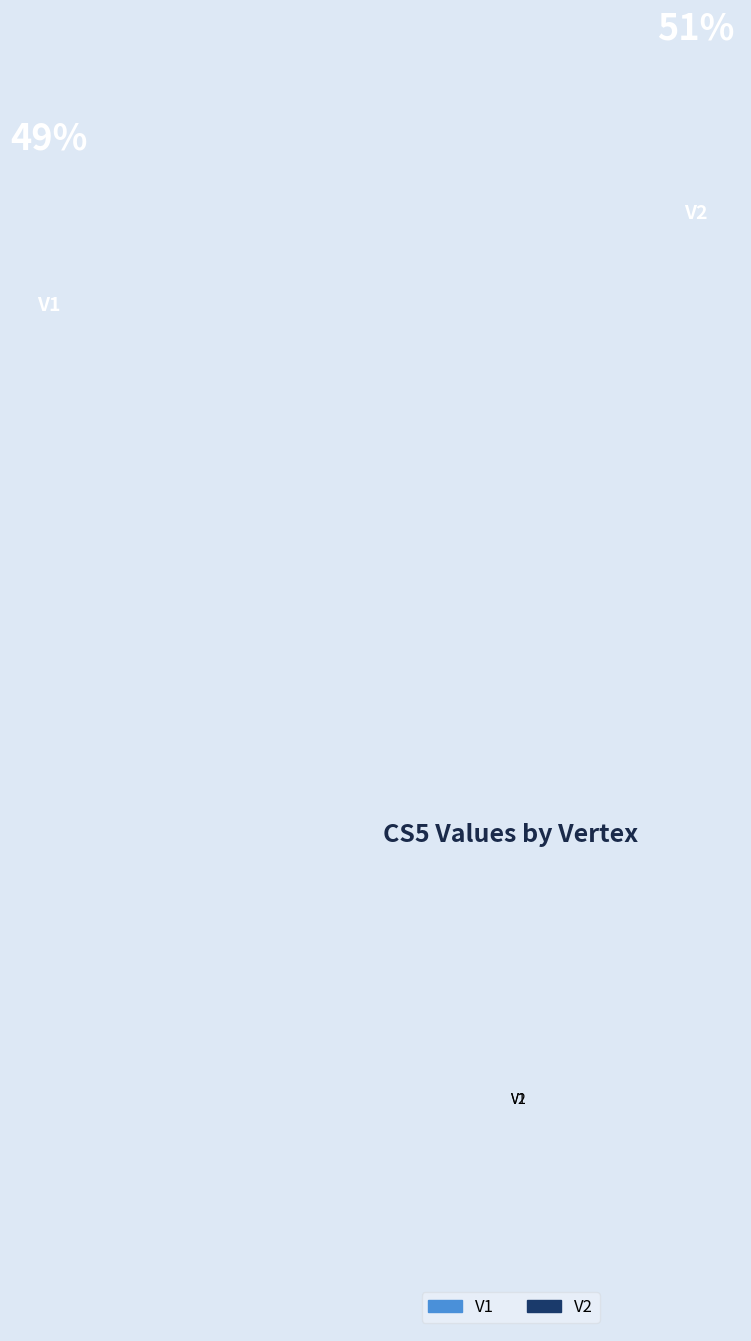

Does V2 account for over 50% of the chart?

Yes